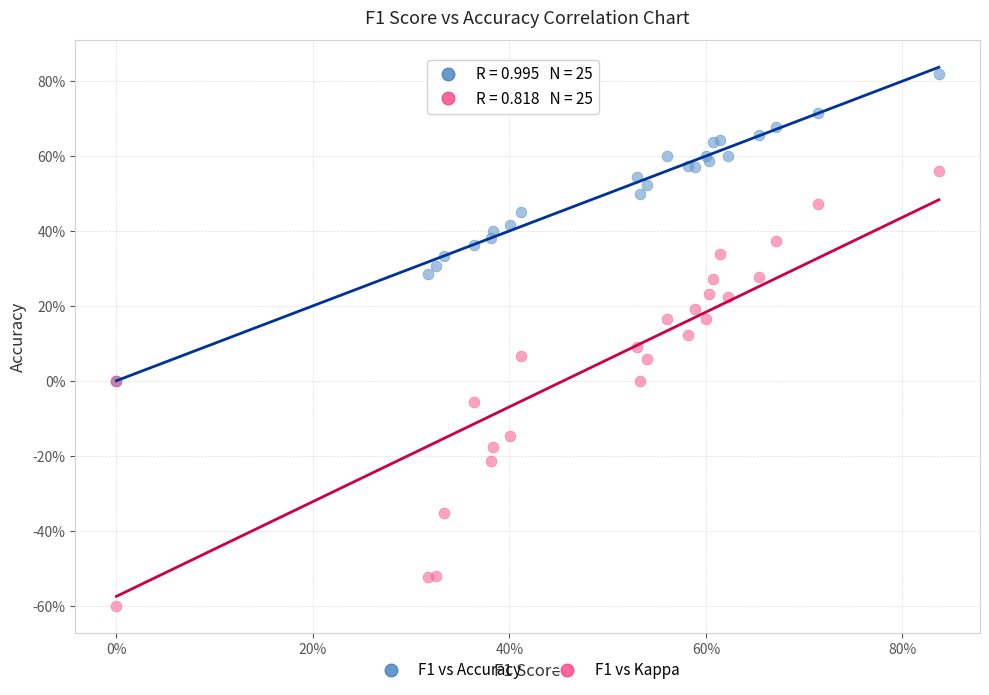

What are all the series names shown in the legend?

F1 vs Accuracy, F1 vs Kappa